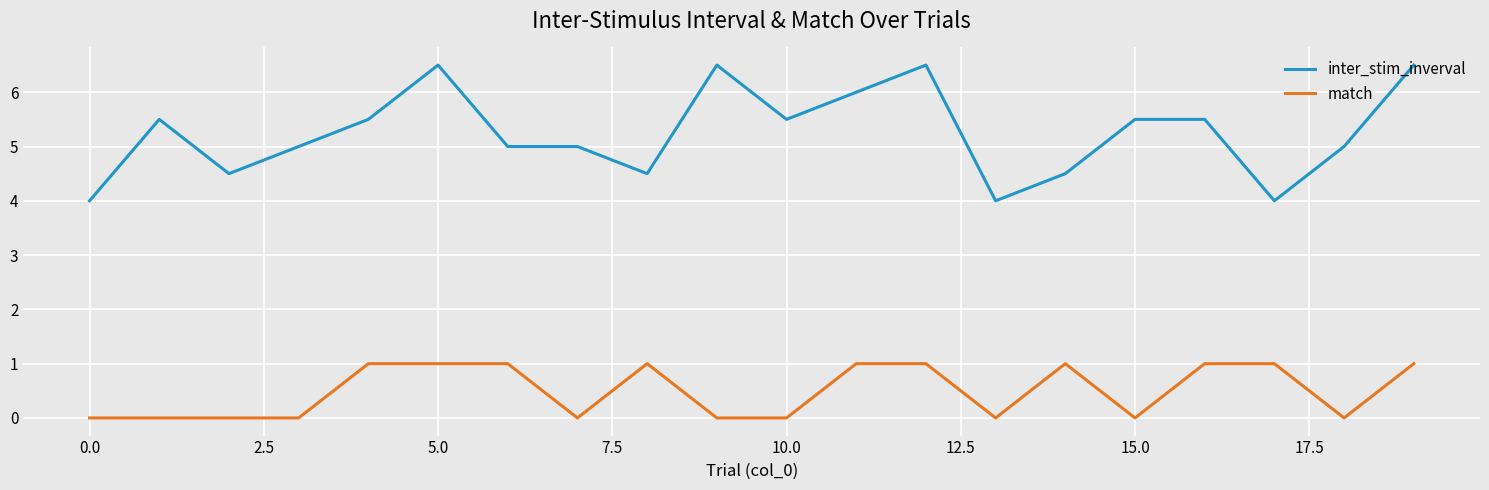

True or false: match and inter_stim_inverval cross at least once.

False